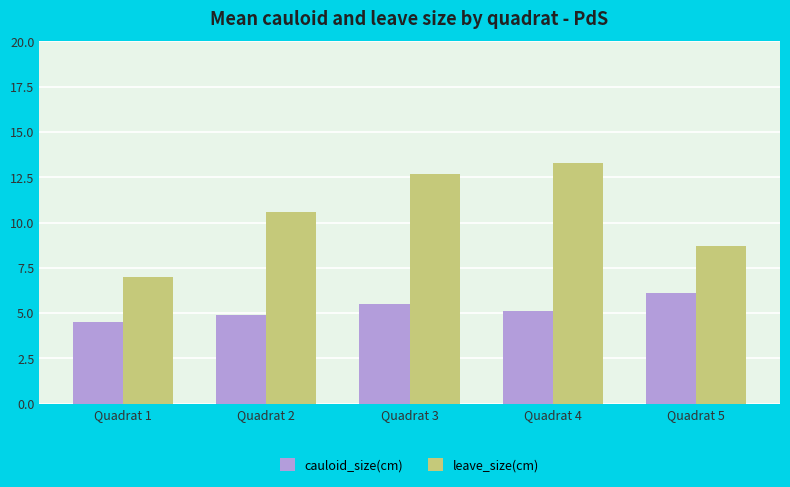

Reading left to right, transcribe all the data shown in this chart.

cauloid_size(cm): Quadrat 1=4.5	Quadrat 2=4.9	Quadrat 3=5.5	Quadrat 4=5.1	Quadrat 5=6.1
leave_size(cm): Quadrat 1=7.0	Quadrat 2=10.6	Quadrat 3=12.7	Quadrat 4=13.3	Quadrat 5=8.7